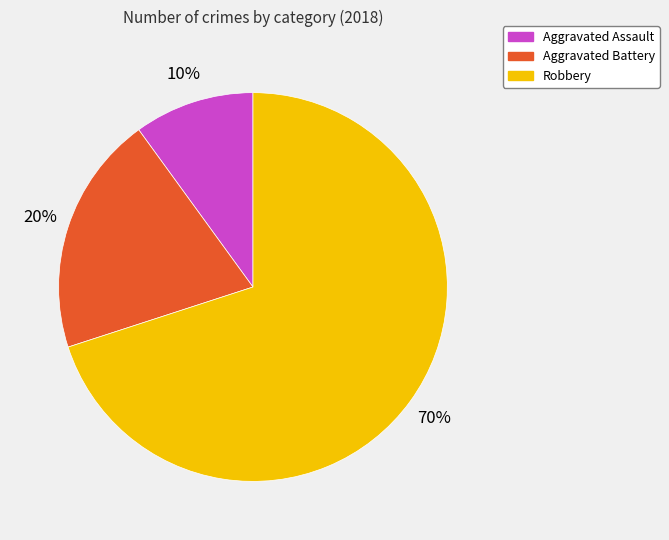

To the nearest percent, what portion does Robbery represent?

70%